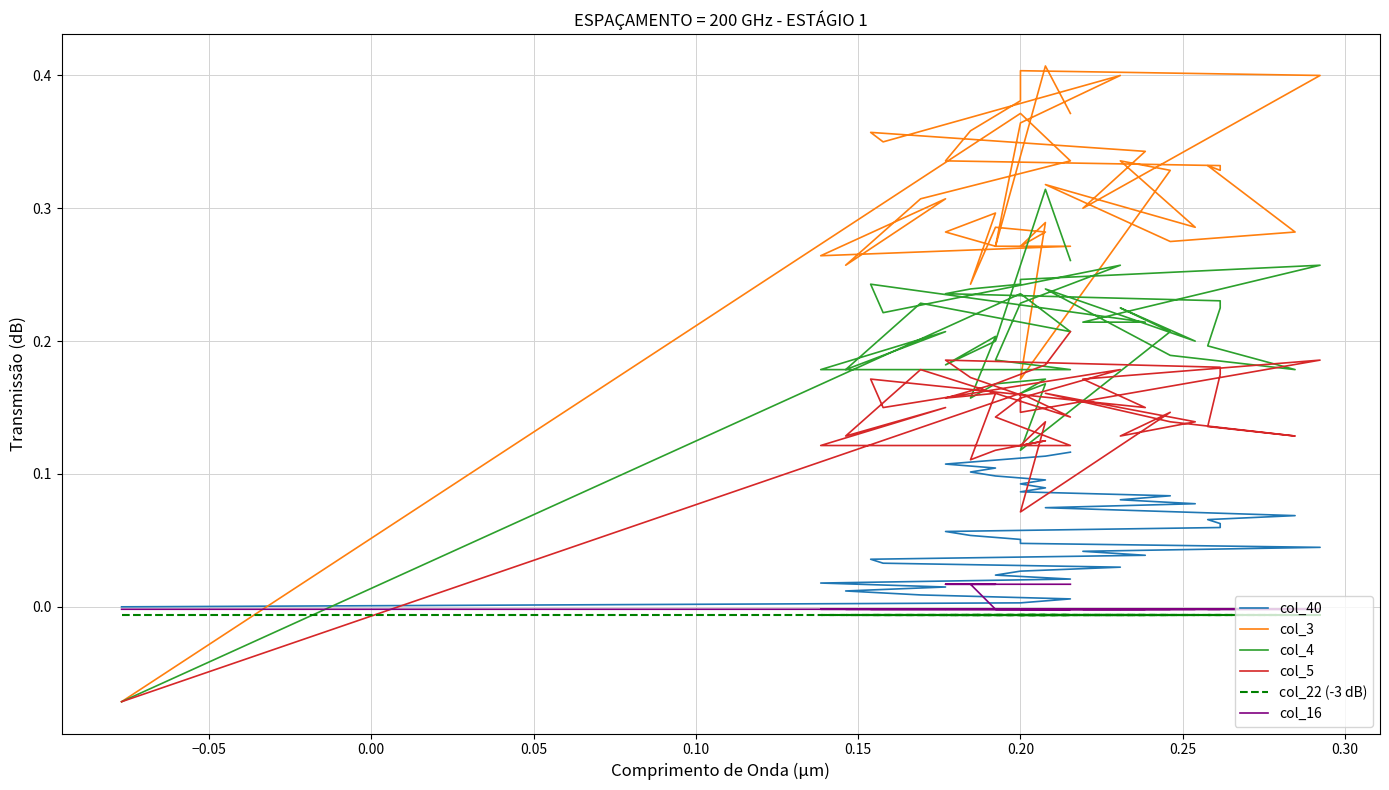

What are all the series names shown in the legend?

col_40, col_3, col_4, col_5, col_22 (-3 dB), col_16